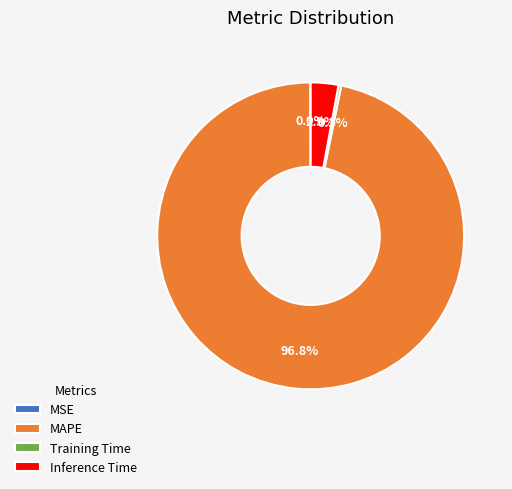

Is MAPE the majority of the pie?

Yes